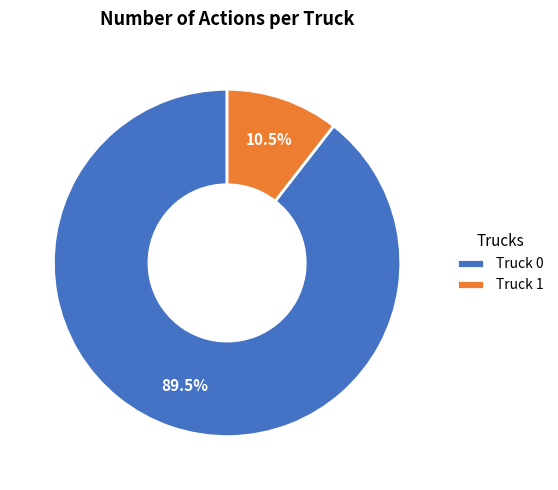

To the nearest percent, what is the difference between the largest and smallest slice percentages?

79%